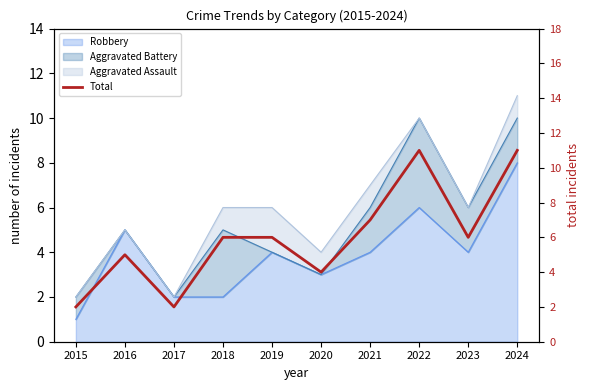

Which has a higher value, 2018 or 2015?

2018